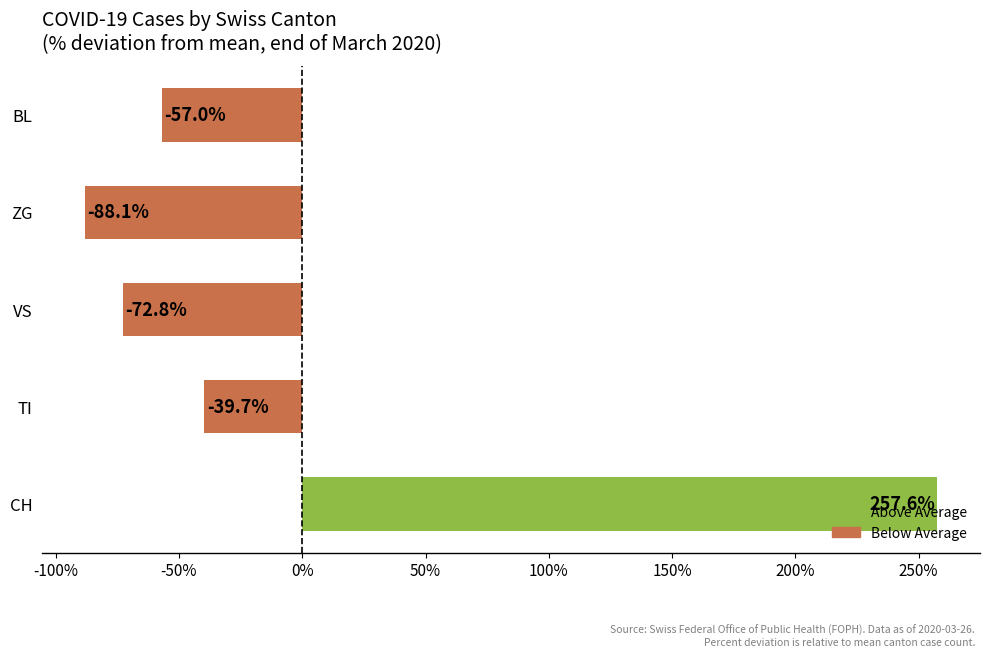

Which label corresponds to the largest value in the chart?

CH